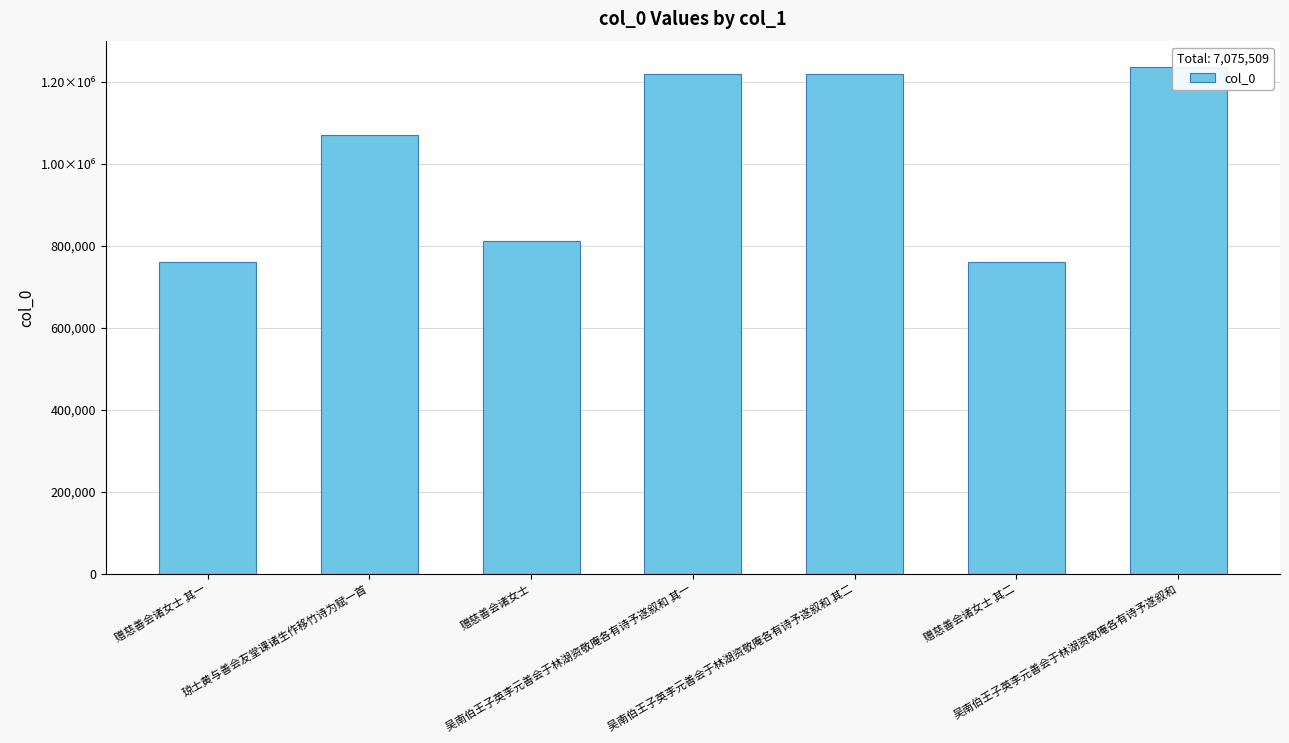

Rank the categories by value from lowest to highest.

赠慈善会诸女士 其一, 赠慈善会诸女士 其二, 赠慈善会诸女士, 琼士黄与善会友堂课诸生作移竹诗为赋一首, 吴南伯王子英李元善会于林湖资敬庵各有诗予遂叙和 其一, 吴南伯王子英李元善会于林湖资敬庵各有诗予遂叙和 其二, 吴南伯王子英李元善会于林湖资敬庵各有诗予遂叙和